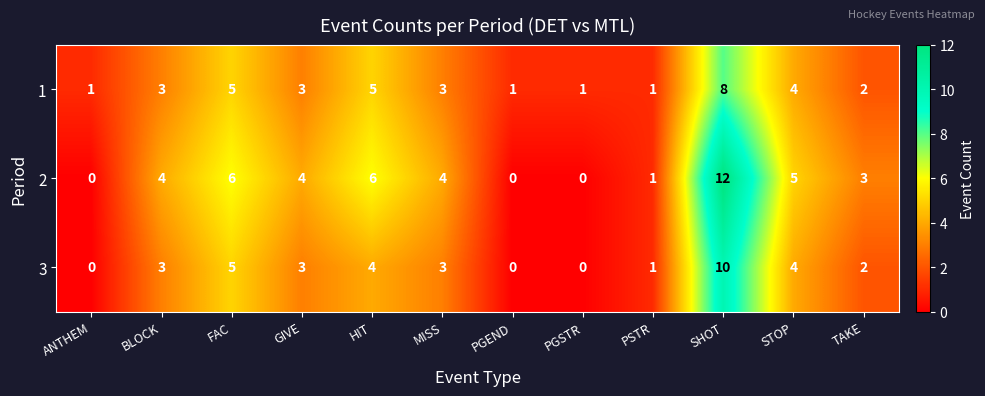

What is the total value across all series at GIVE?

10